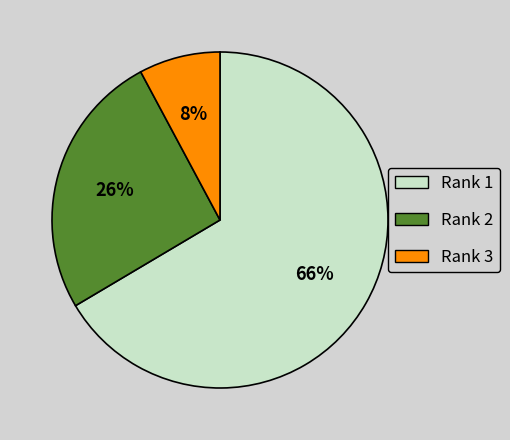

Which slice is the smallest?

Rank 3